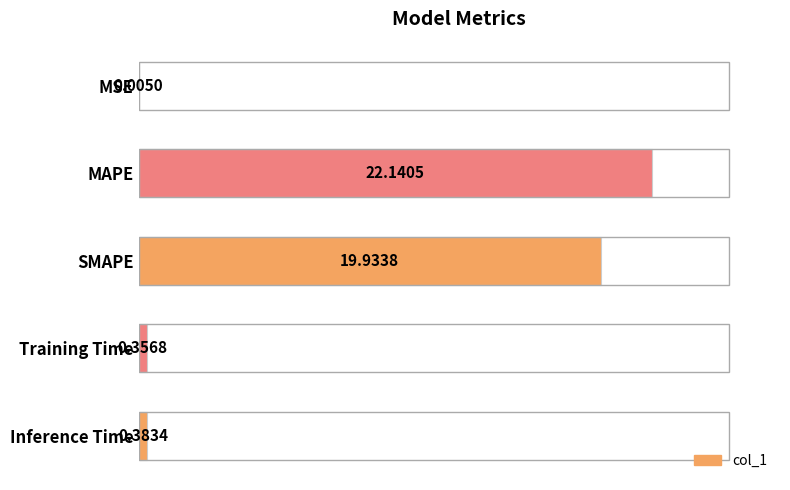

What is the sum of the values at MAPE and MSE?

22.1